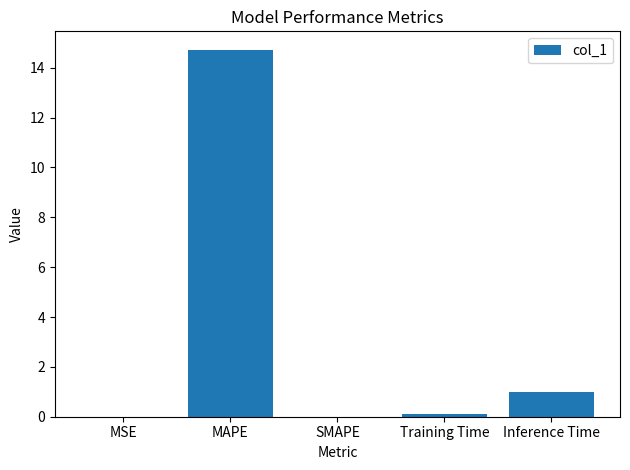

What is the sum of all values?

15.8